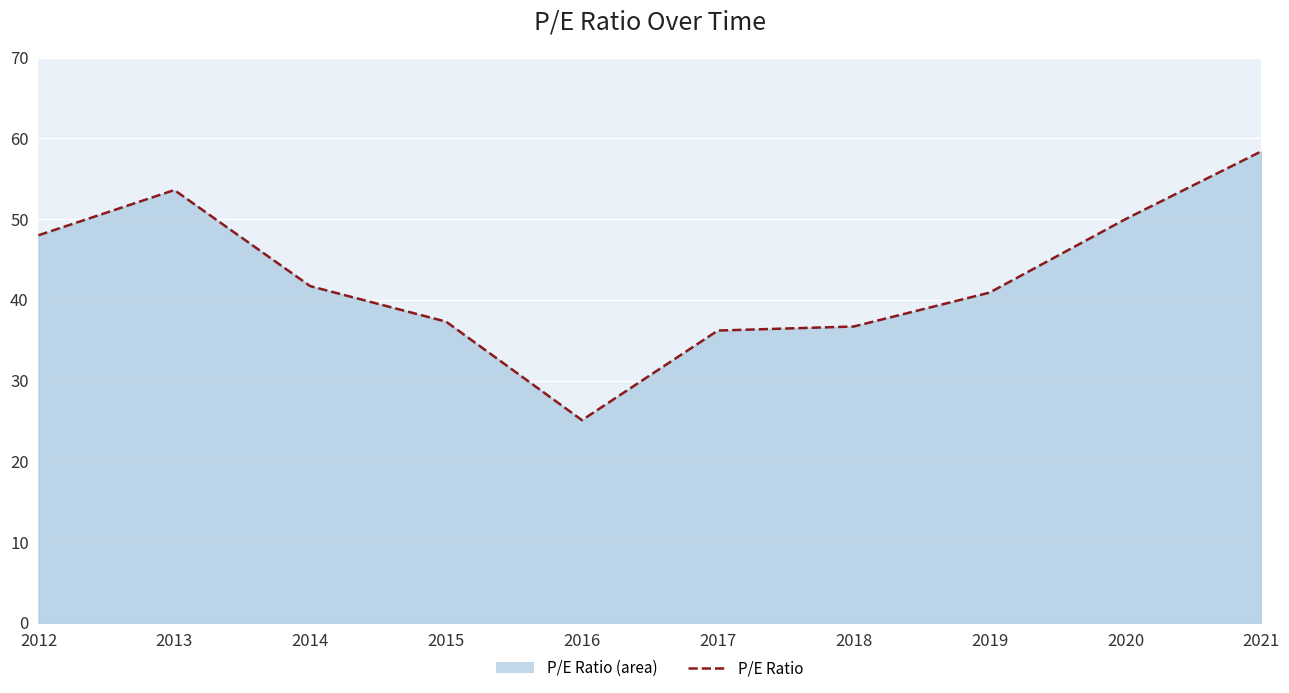

Does the chart display data point markers on the line(s)?

No